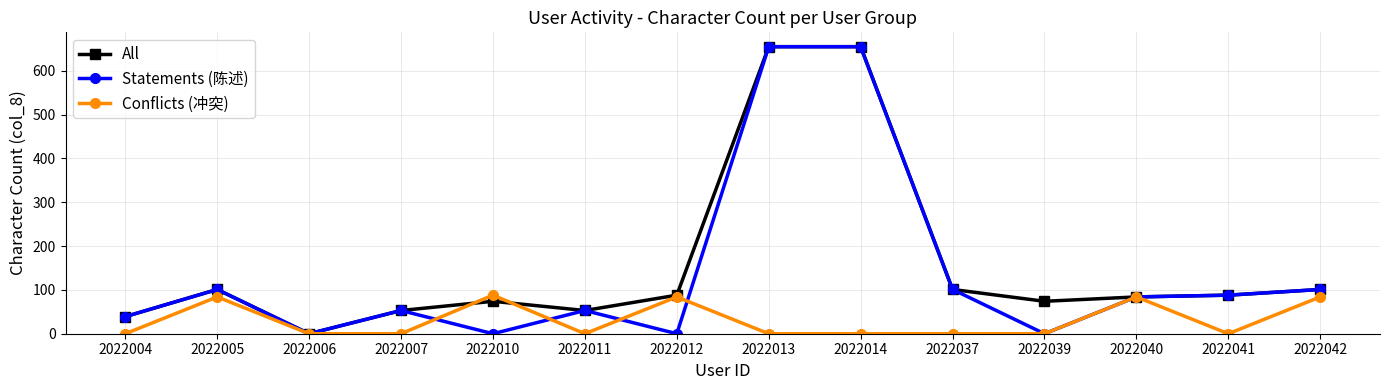

Is the value of Statements (陈述) at 2022042 greater than the value of All at 2022011?

Yes